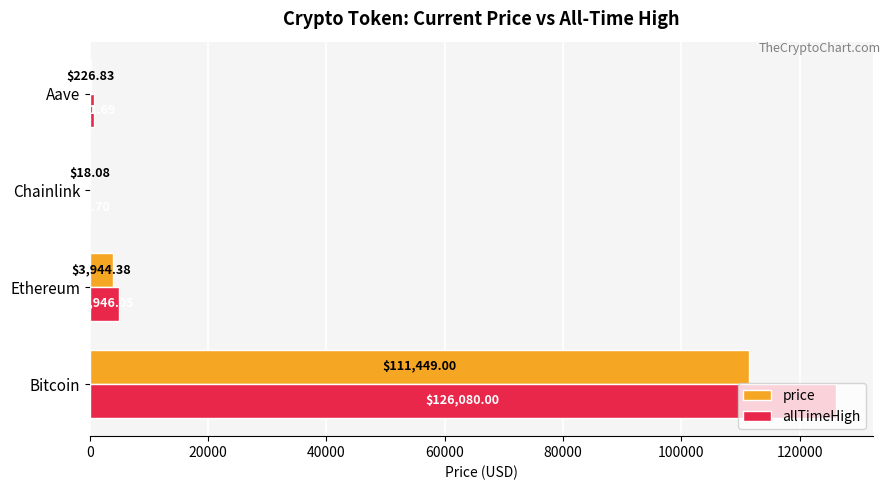

Which series changed the most between Bitcoin and Aave?

allTimeHigh